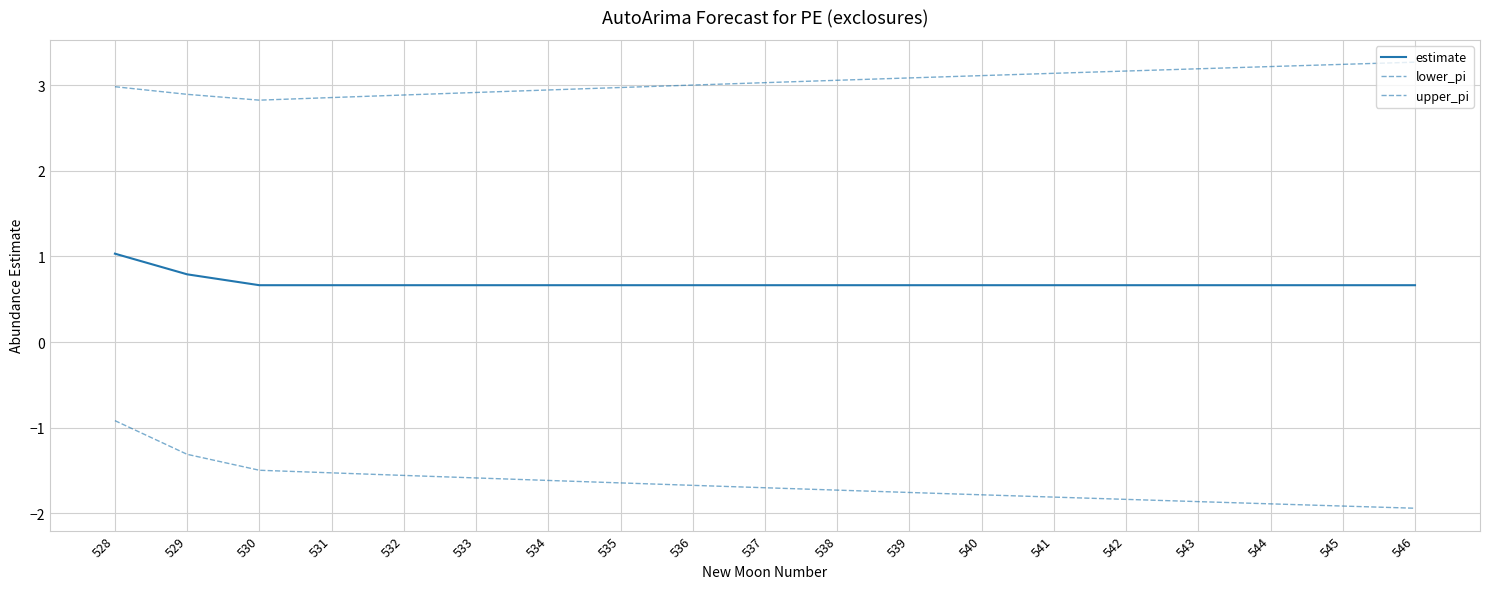

Between 528 and 538, which series saw the biggest shift?

lower_pi